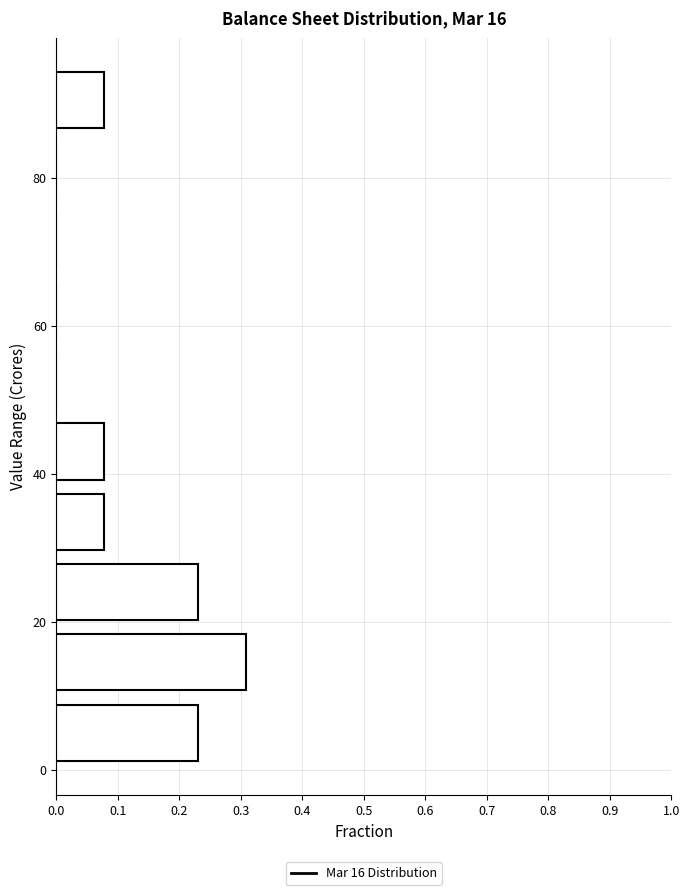

How long is the bar that spans 86 to 96 on the y-axis? Neither the bar edges nor the lengths are printed on the chart, so give them approximately, as read against the axes.

0.08